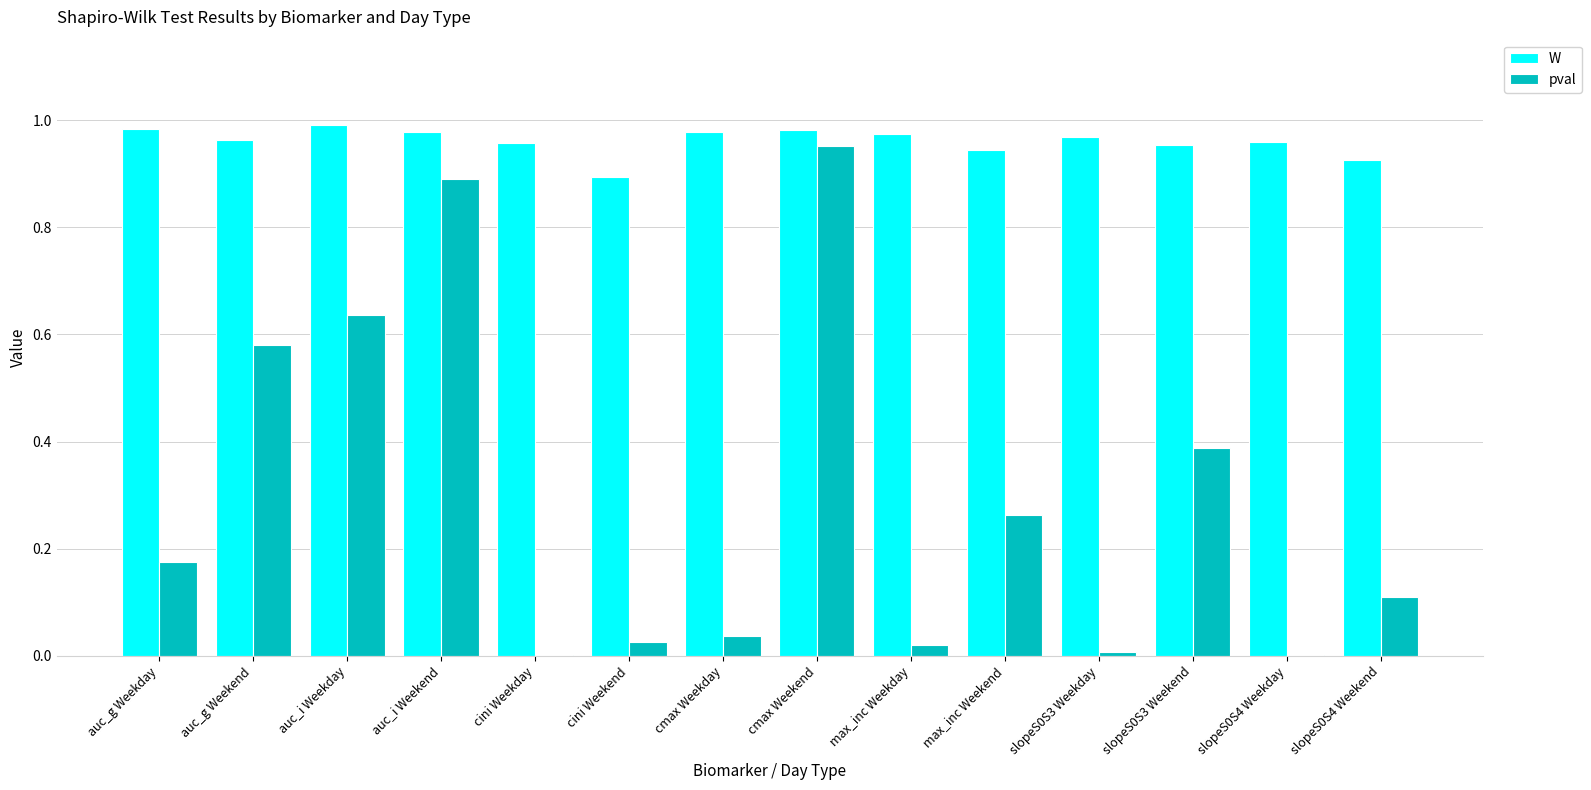

Which series has the widest spread of values?

pval